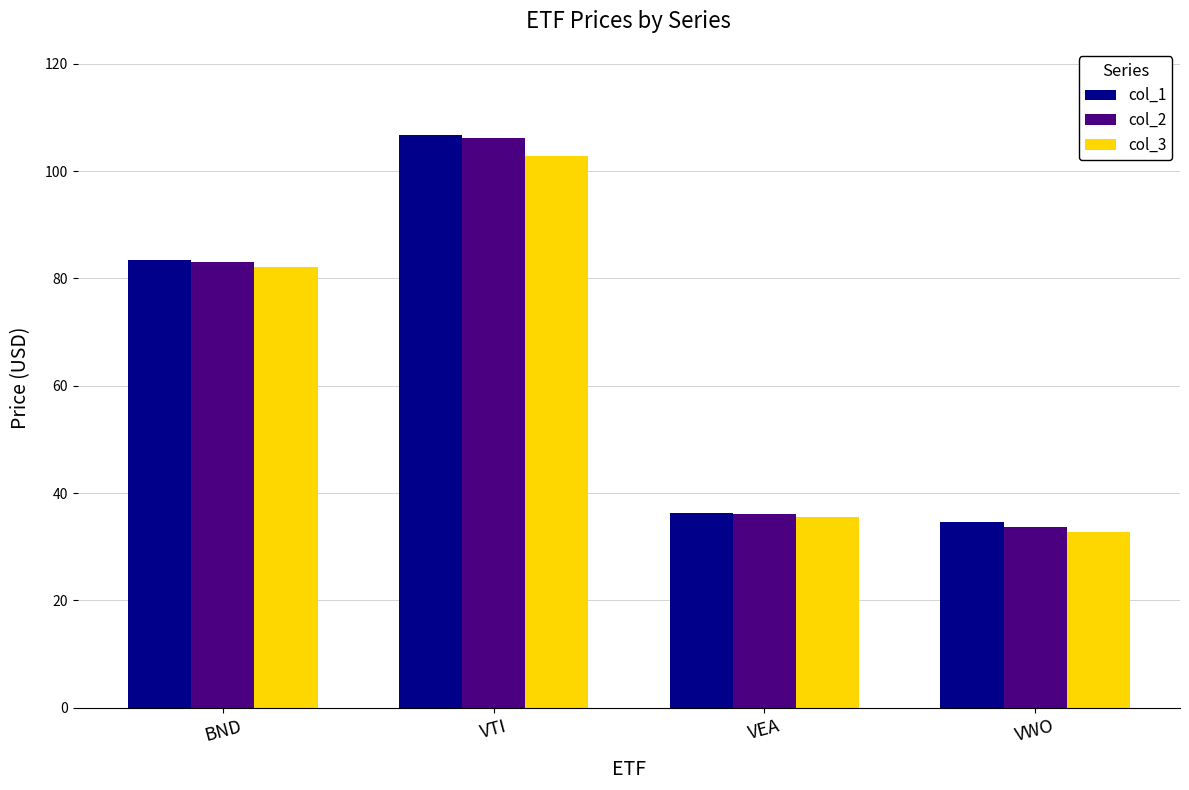

What is the difference between the col_2 values at VTI and VWO?

72.5